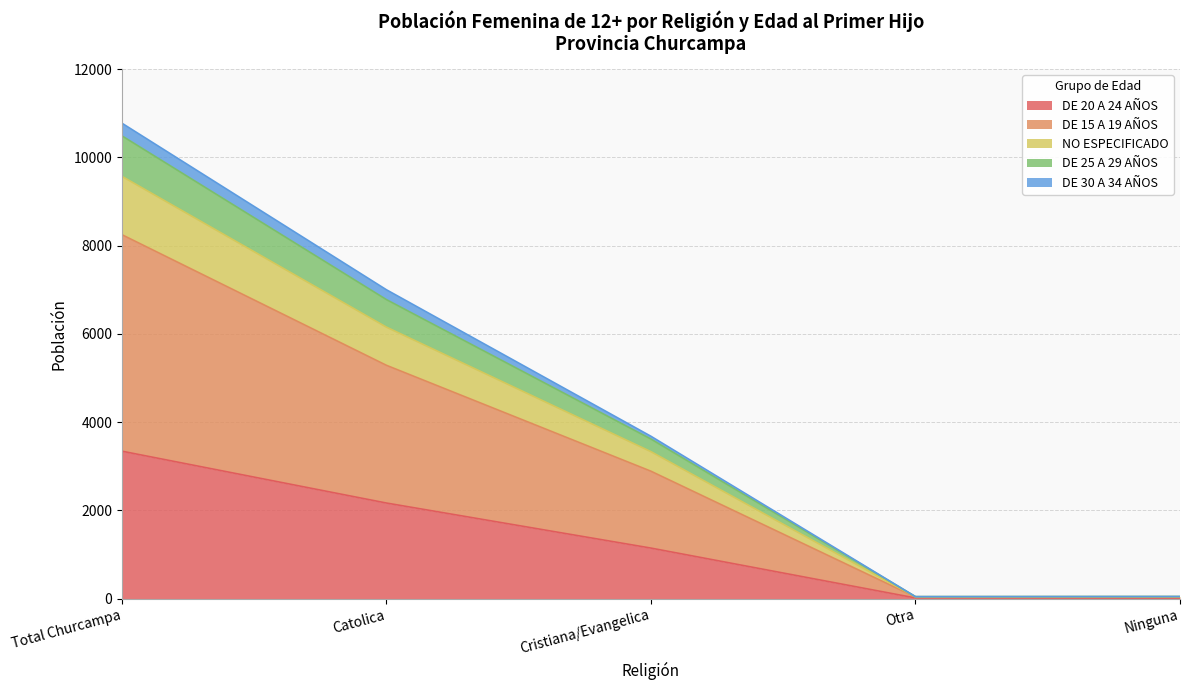

True or false: DE 20 A 24 AÑOS and DE 30 A 34 AÑOS cross at least once.

False